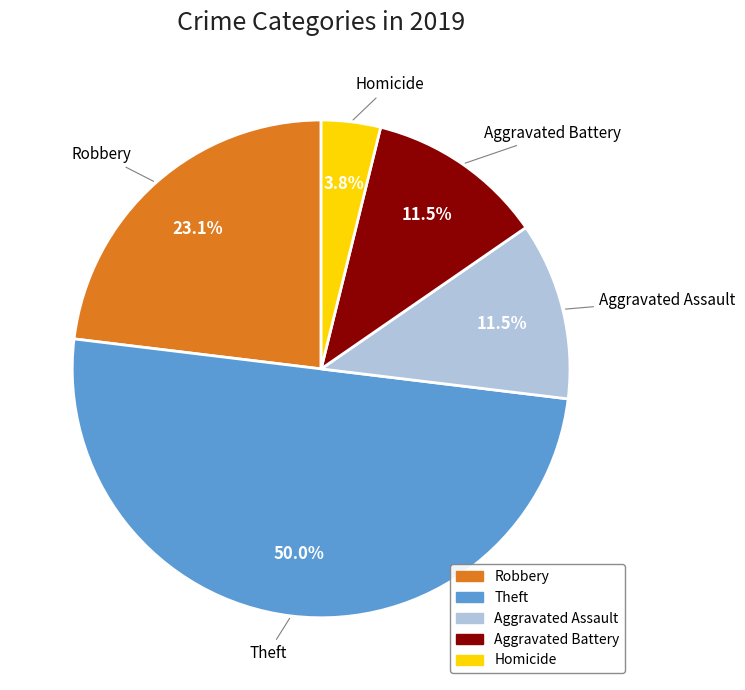

How many slices are in this pie chart?

5